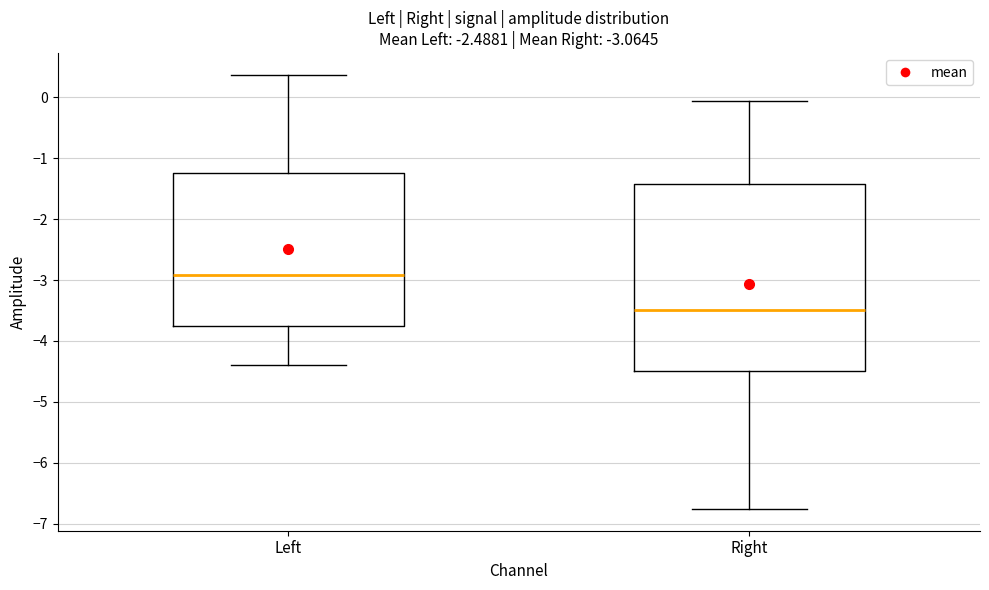

Which box is the tallest, from its lower edge to its upper edge?

Right